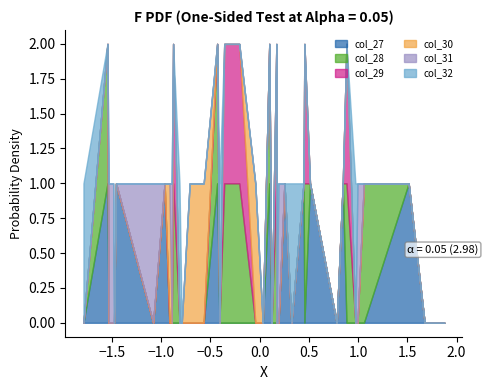

How many col_30 values are between 0 and 1?

40